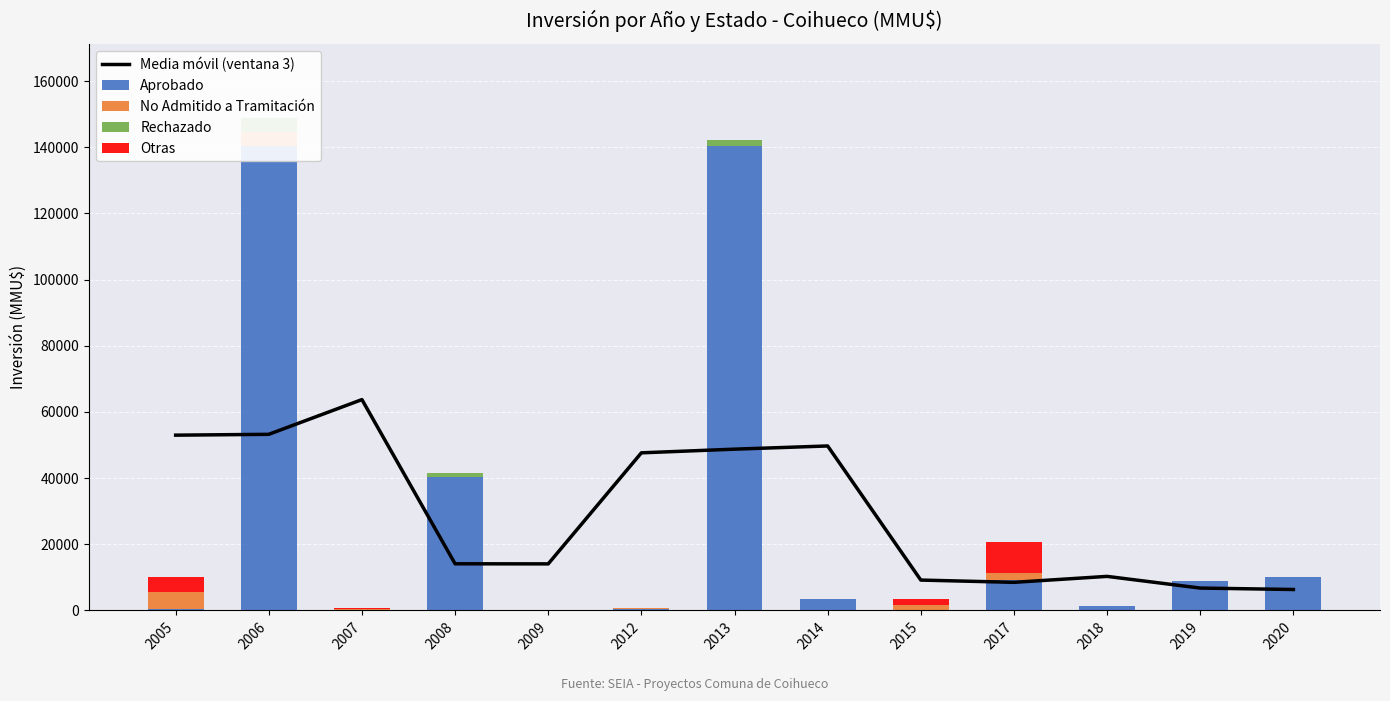

How many groups of bars are there?

13